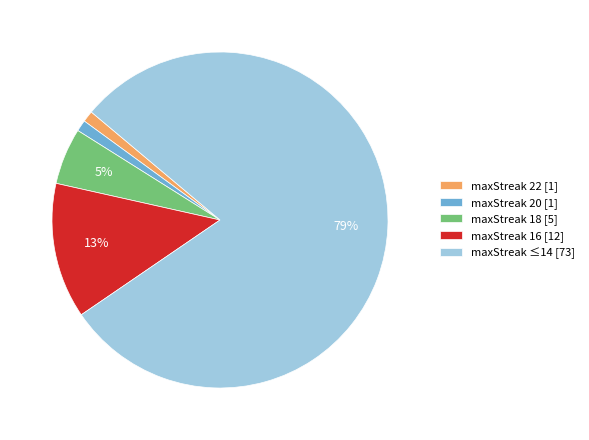

Do maxStreak 18 [5] and maxStreak 20 [1] together represent more than half of the pie?

No